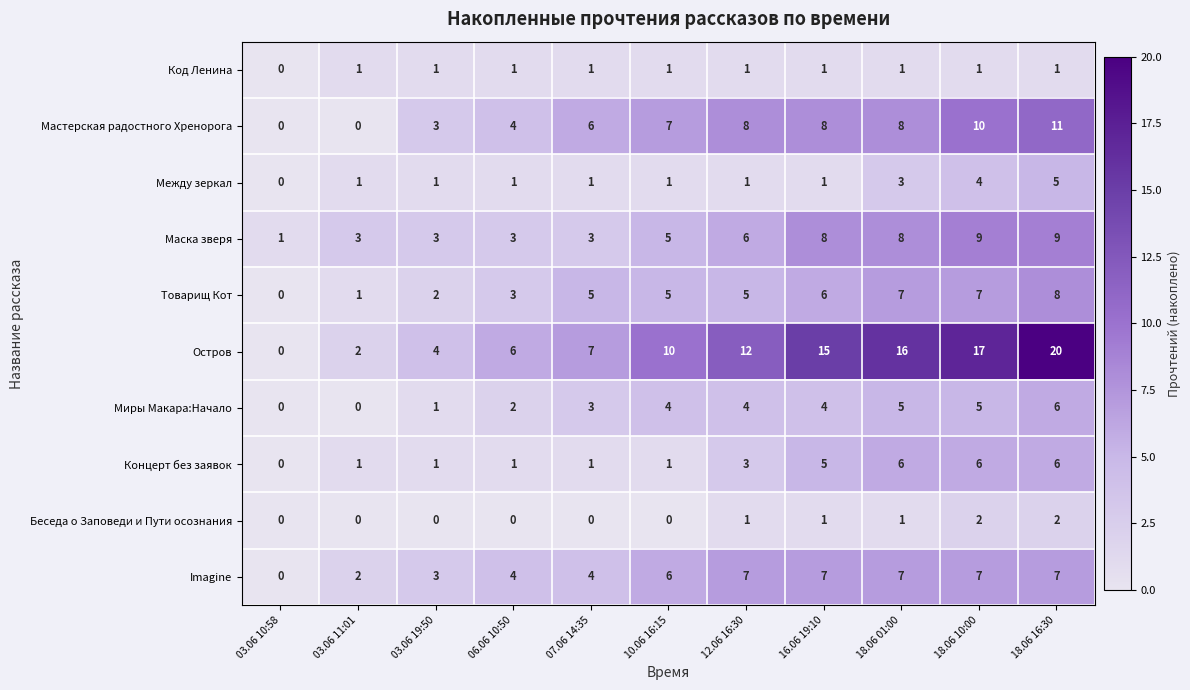

How many positive values does the Товарищ Кот series have?

10